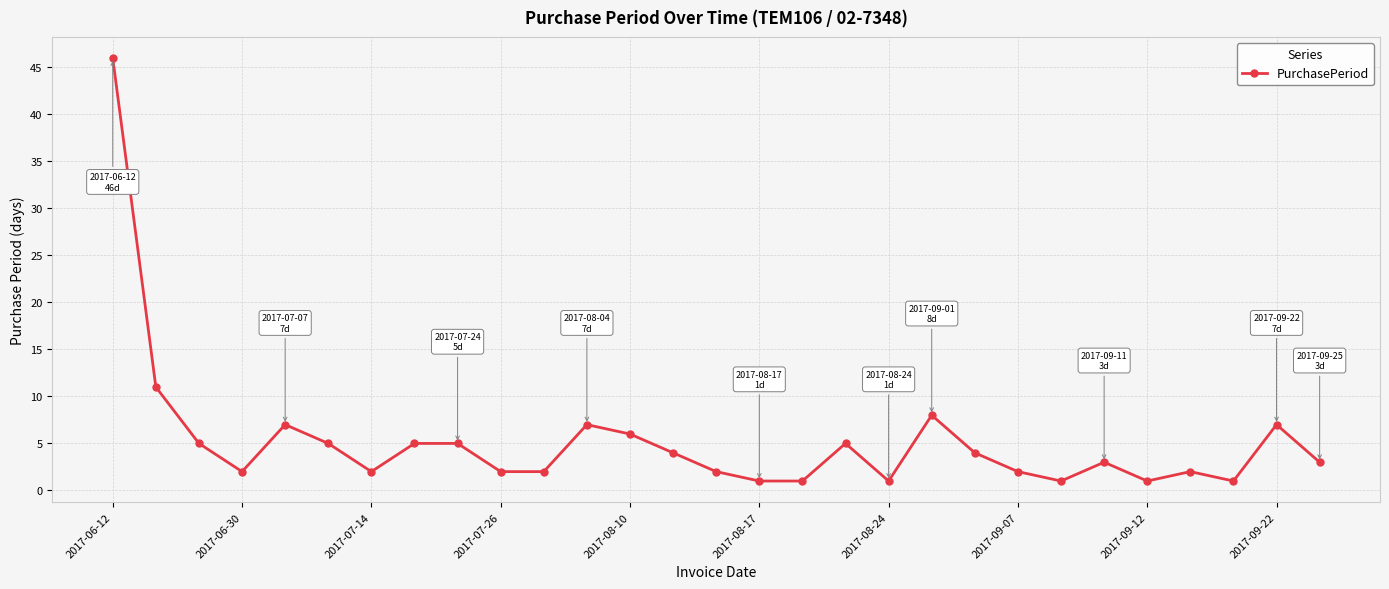

What is the greatest value displayed?

46